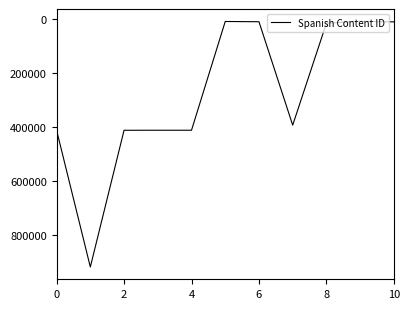

What is the maximum value shown in the chart?

916945